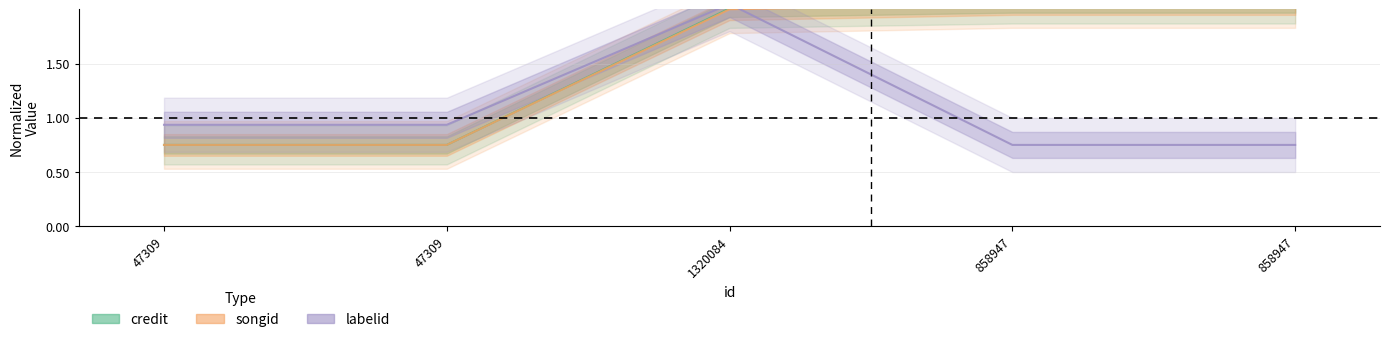

What value does the labelid series have at 858947?

0.8